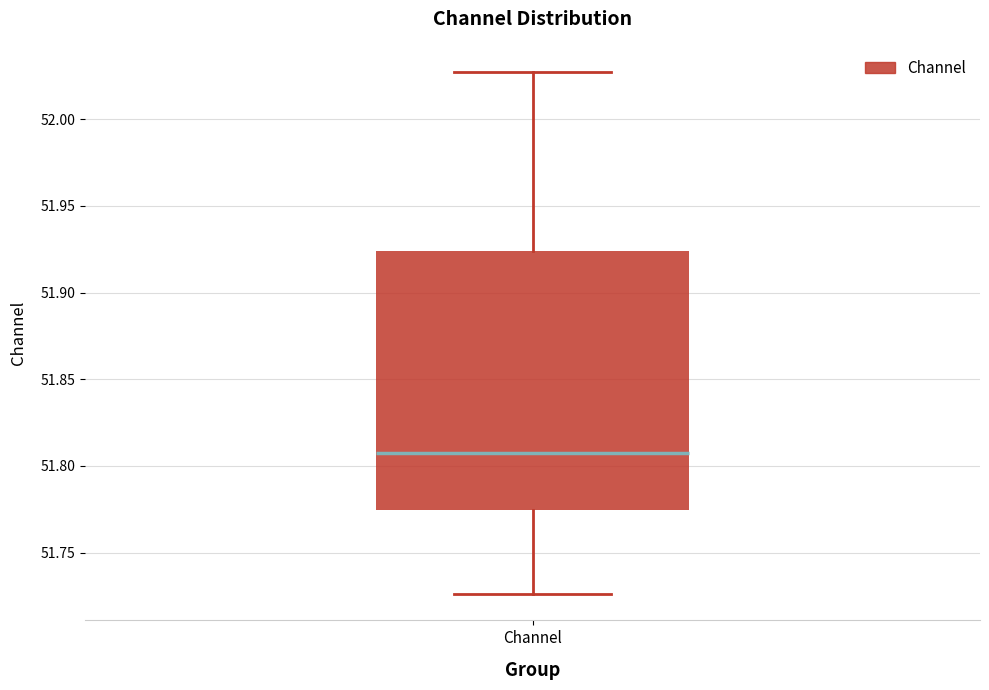

Transcribe this box plot: give where the median line is, the range the box spans, and where the two whiskers end, as read against the y-axis. The values are not printed on the chart, so give them approximately, as read against the axis.

median 51.810, box 51.775 to 51.925, whiskers 51.725 to 52.025